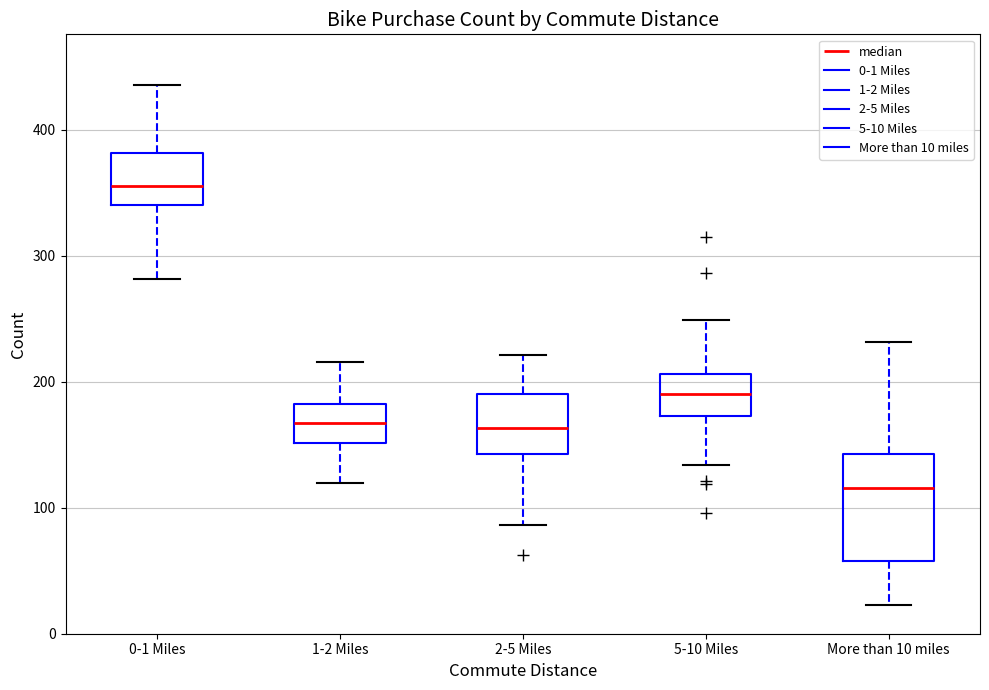

Reading left to right, read every box against the y-axis: the position of its median line, the range the box covers, and the ends of its whiskers. The values are not printed on the chart, so give them approximately, as read against the axis.

0-1 Miles: median 360, box 340 to 380, whiskers 280 to 440
1-2 Miles: median 170, box 150 to 180, whiskers 120 to 220
2-5 Miles: median 160, box 140 to 190, whiskers 90 to 220
5-10 Miles: median 190, box 170 to 210, whiskers 130 to 250
More than 10 miles: median 120, box 60 to 140, whiskers 20 to 230